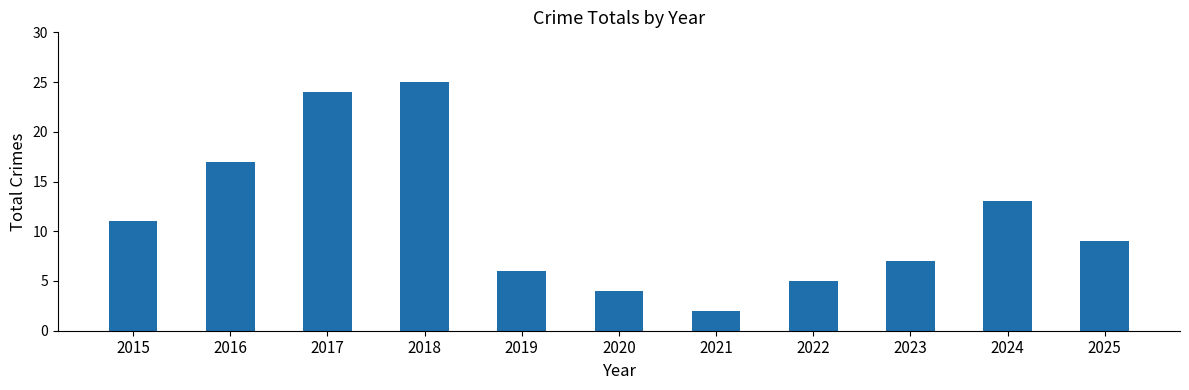

Reading left to right, extract all data points from this chart.

2015=11	2016=17	2017=24	2018=25	2019=6	2020=4	2021=2	2022=5	2023=7	2024=13	2025=9